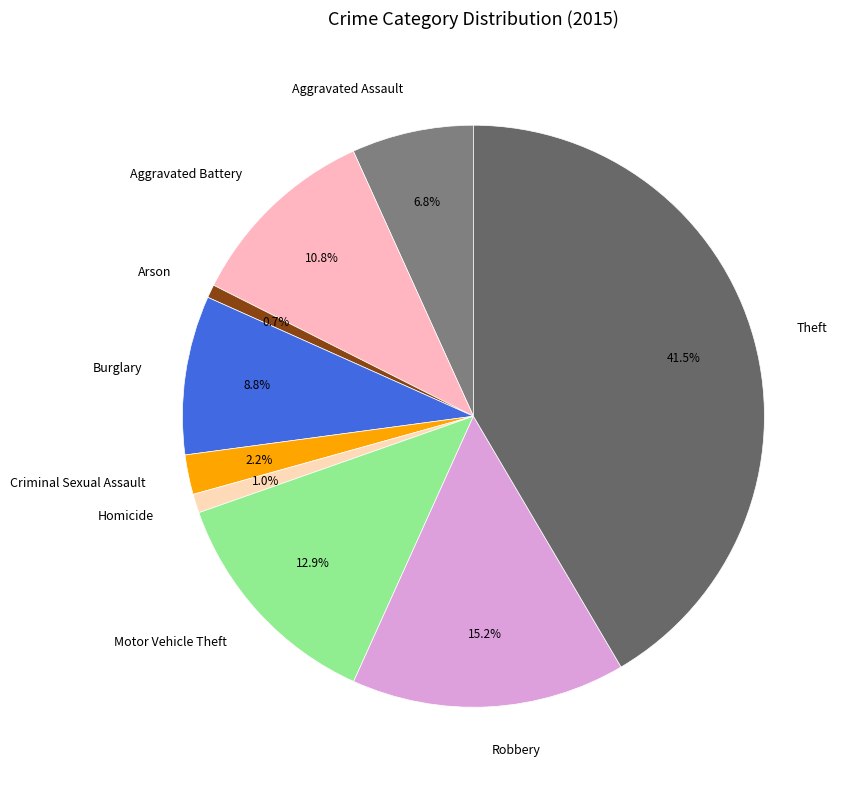

To the nearest percent, what is the difference between the Theft and Motor Vehicle Theft slice percentages?

29%